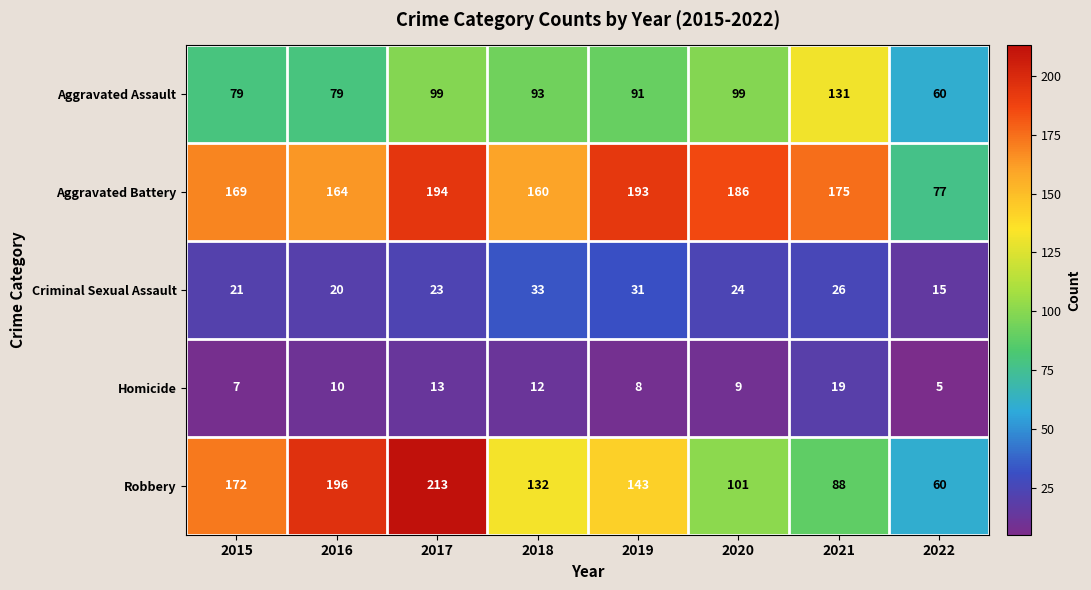

How many distinct data groups are displayed?

5